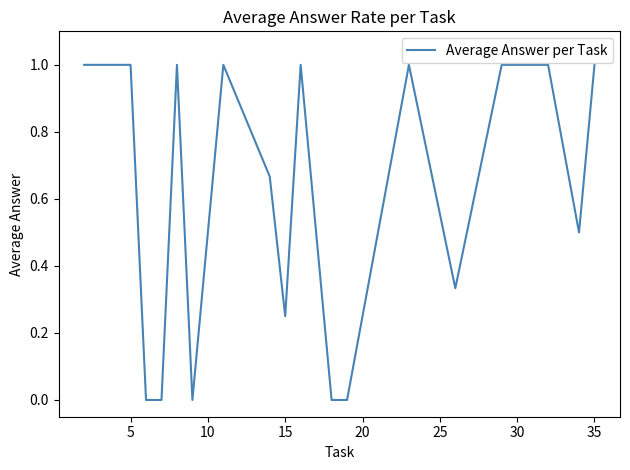

Does the chart have visible grid lines?

No